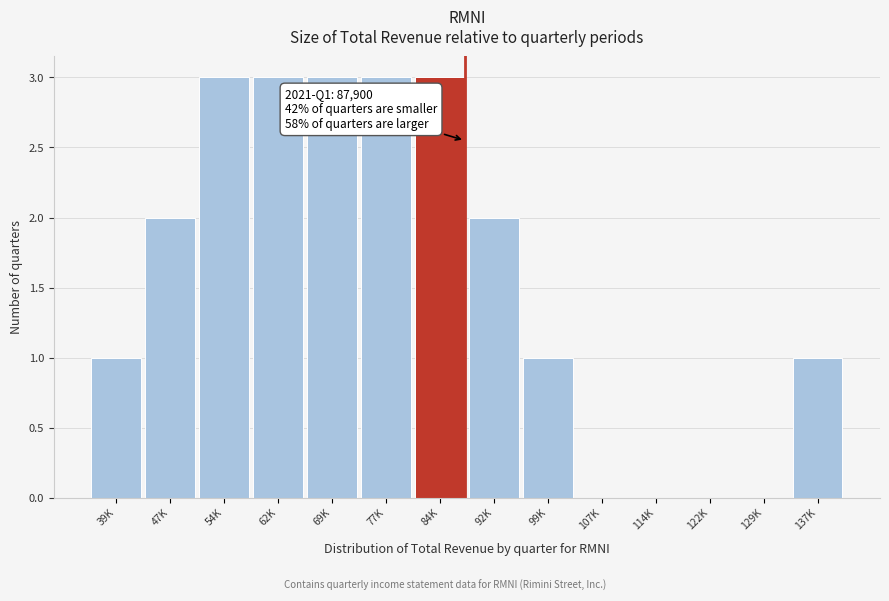

Reading right to left, transcribe all the data shown in this chart.

137K=1	129K=0	122K=0	114K=0	107K=0	99K=1	92K=2	84K=3	77K=3	69K=3	62K=3	54K=3	47K=2	39K=1